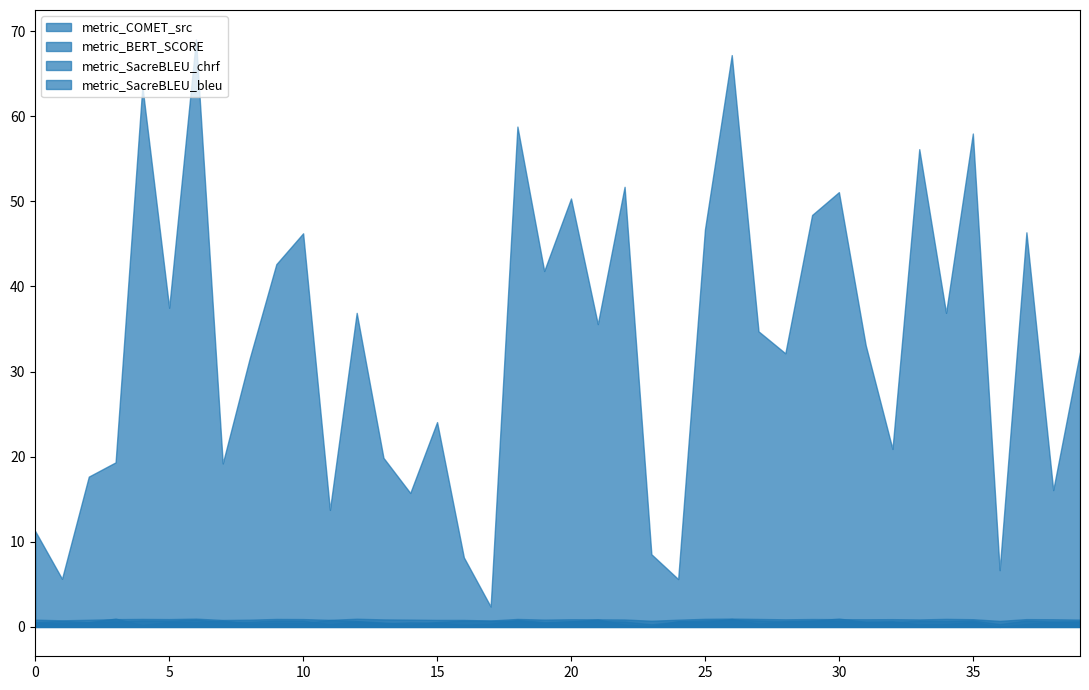

In metric_SacreBLEU_bleu, how many points are higher than both neighbors (excluding endpoints)?

13